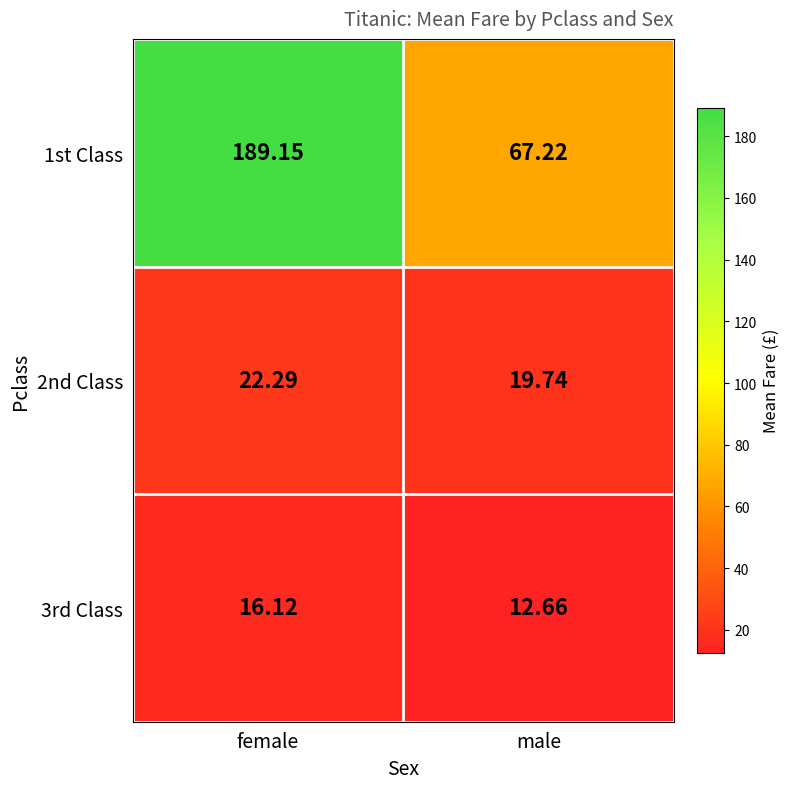

At how many categories does at least one series exceed 143?

1